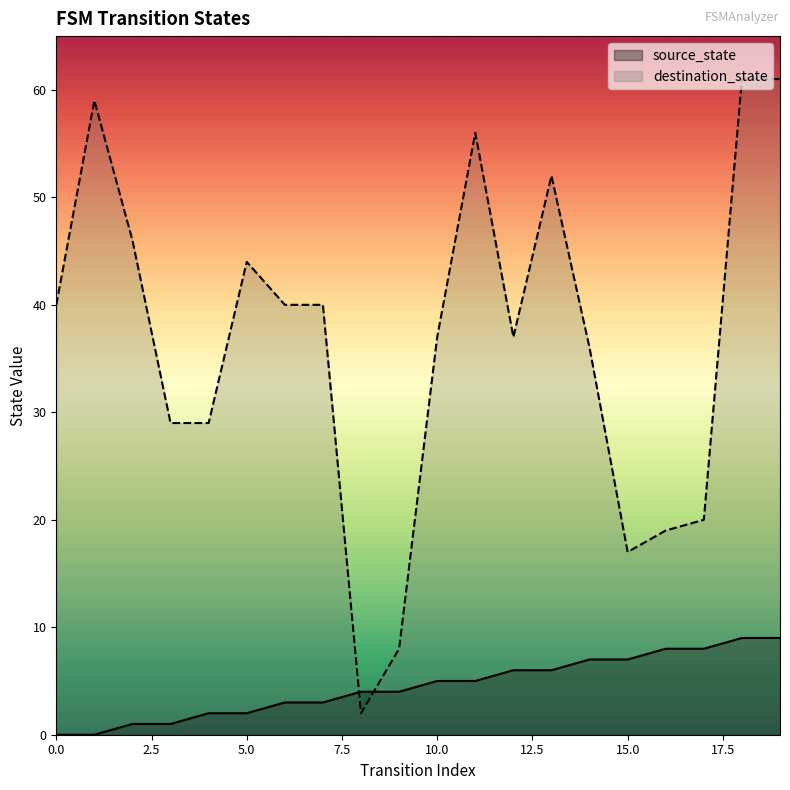

Between 5.0 and 15.0, which series saw the biggest shift?

destination_state